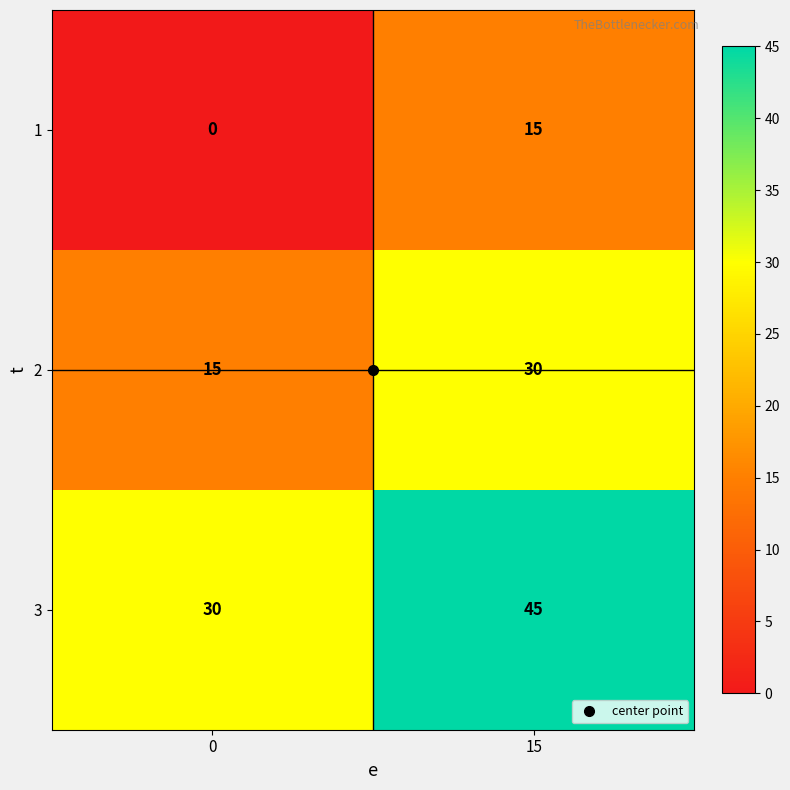

True or false: 3 has a value of 45 at 15.

True